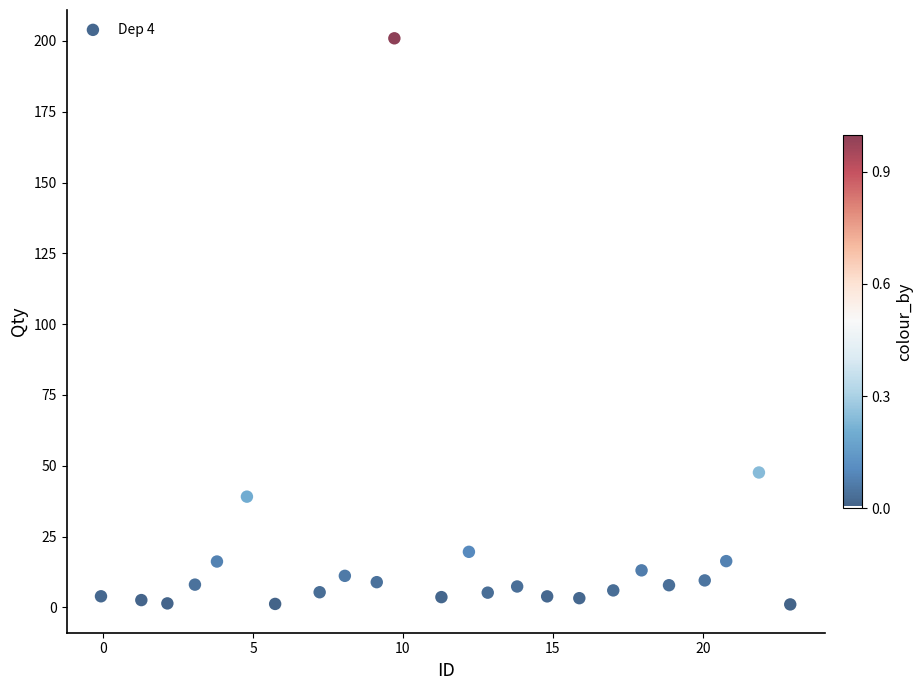

What is the range of X values (max minus min)?

23.0